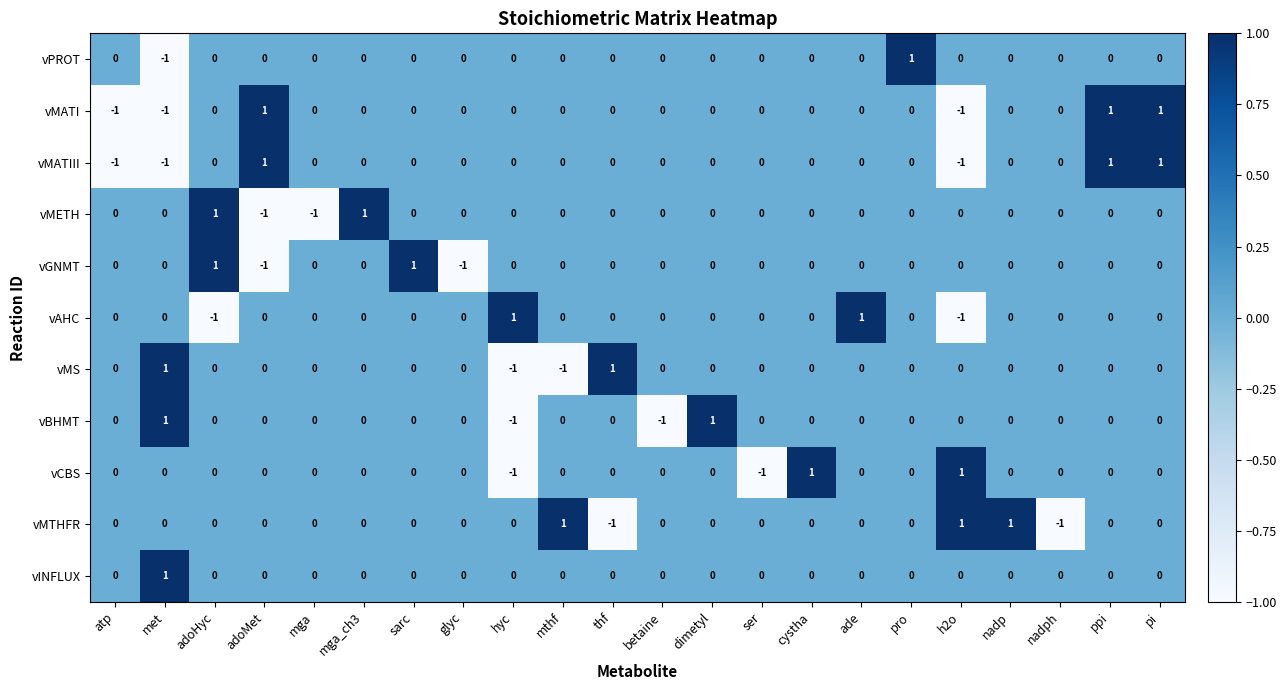

Which category has the highest value in the vINFLUX series?

met